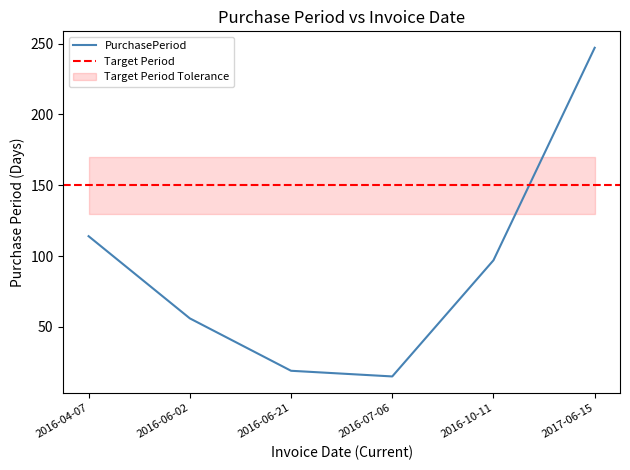

Which has a higher value, 2016-10-11 or 2016-04-07?

2016-04-07